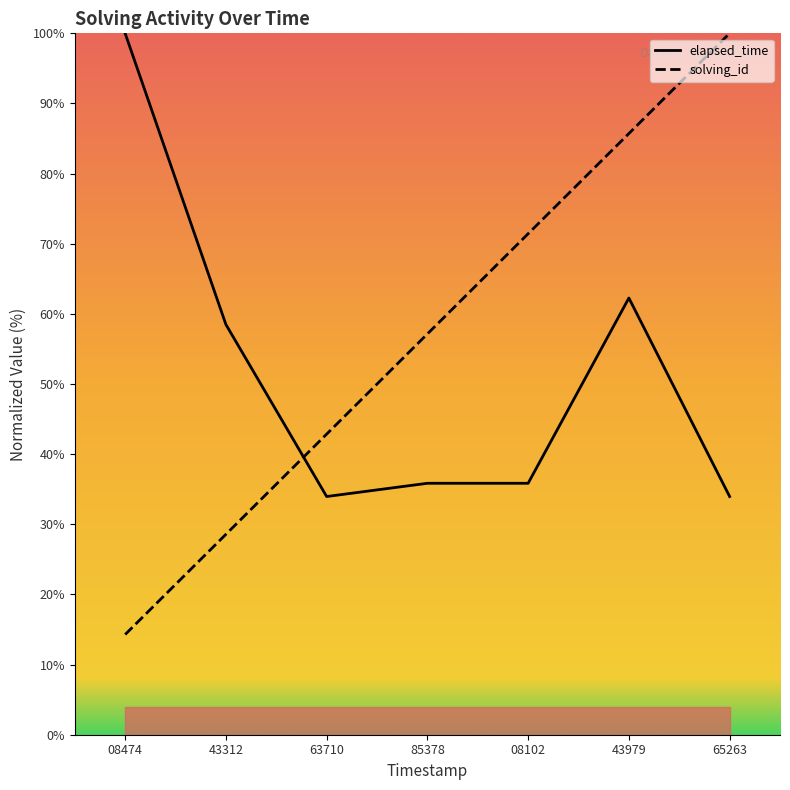

True or false: solving_id has a value of 57.1 at 85378.

True